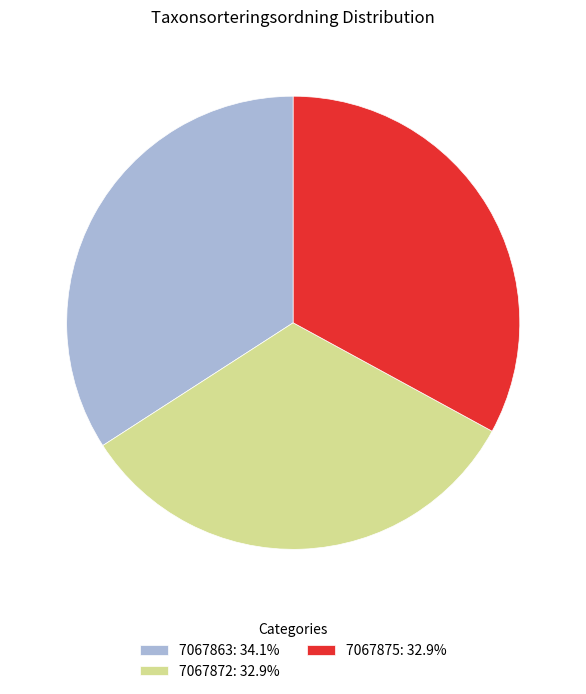

Is there a majority slice in this chart?

No